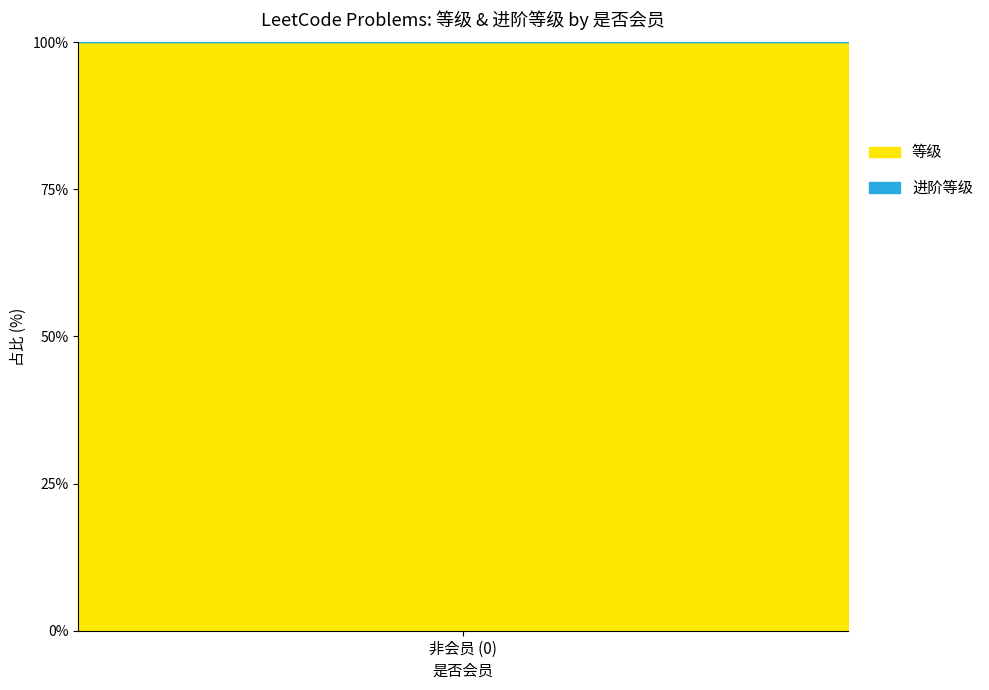

How many lines are shown in the chart?

2